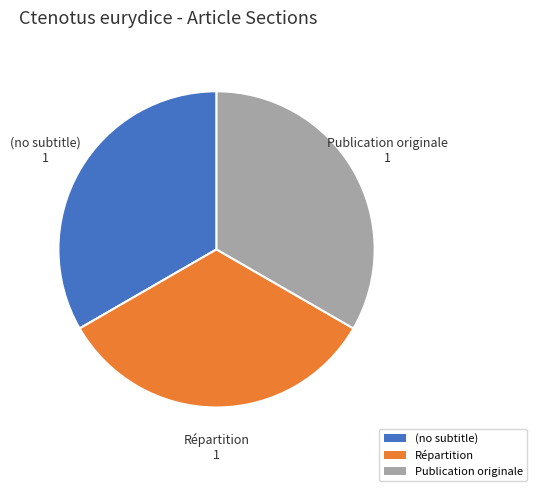

Approximately how many times larger is the value at Répartition compared to Publication originale?

1.0